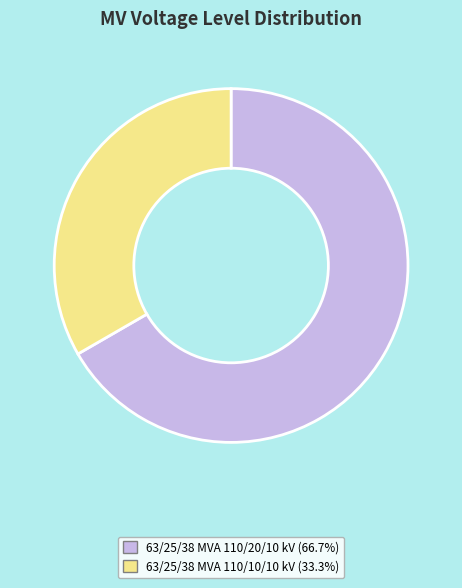

Does any single category account for the majority?

Yes